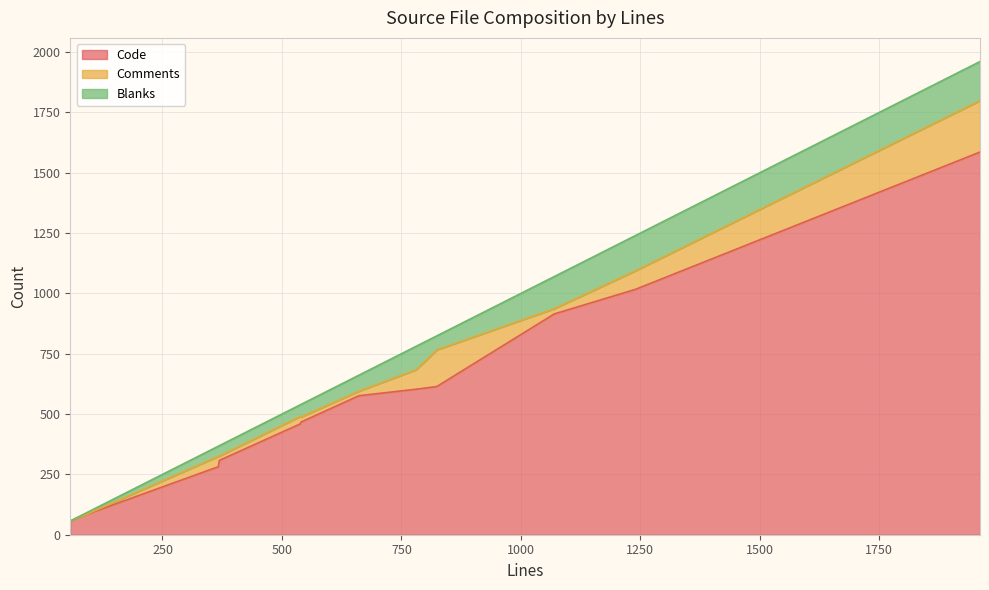

At how many categories does at least one series exceed 955?

2